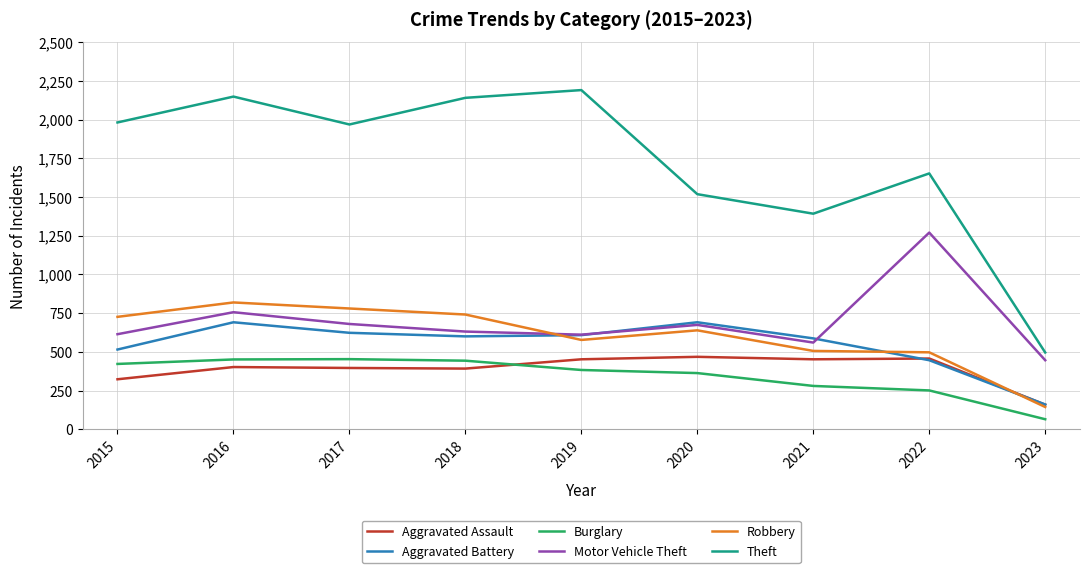

Where is the first local minimum for Theft?

2017